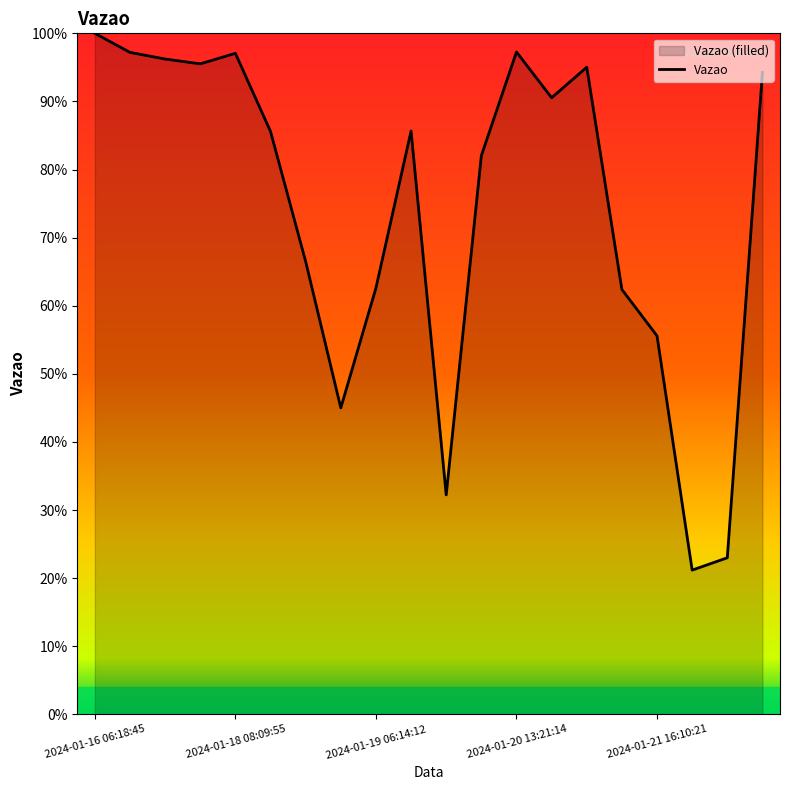

True or false: the data has more than 0 interior local peaks.

True